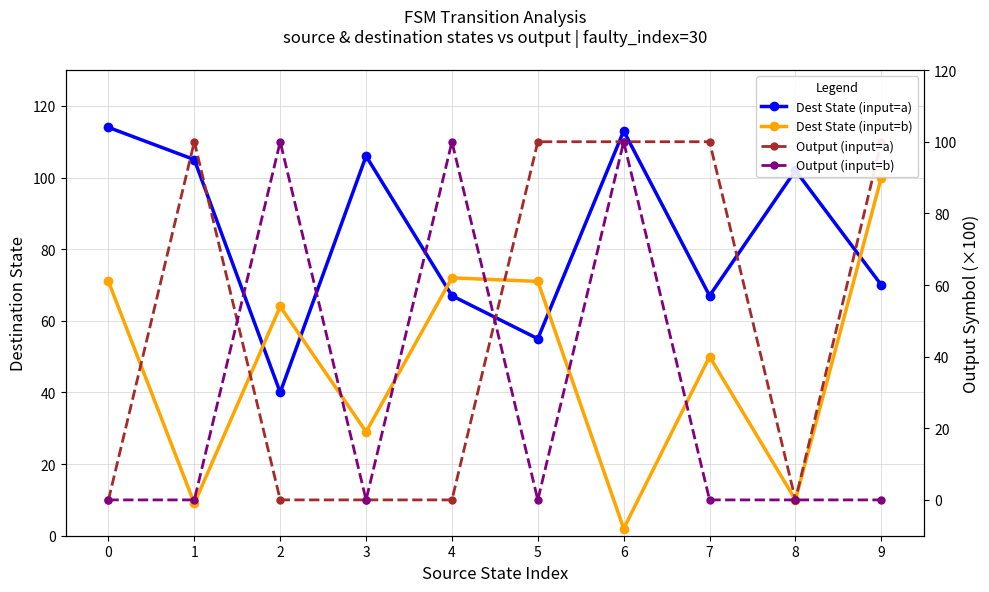

Is the value of Output (input=a) at 4 greater than the value of Dest State (input=a) at 7?

No